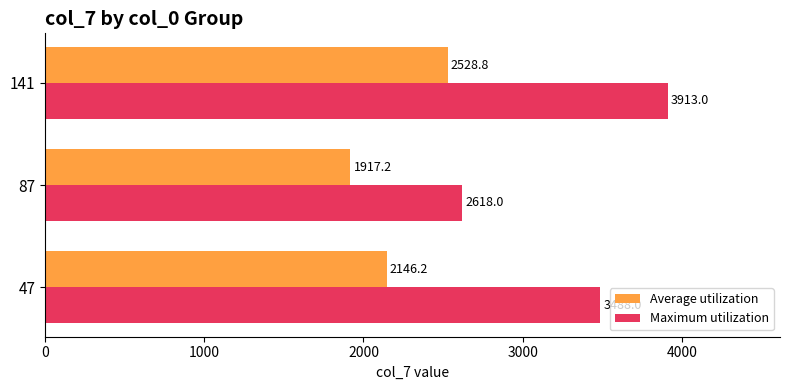

What is the lowest value of the Maximum utilization series?

2618.0